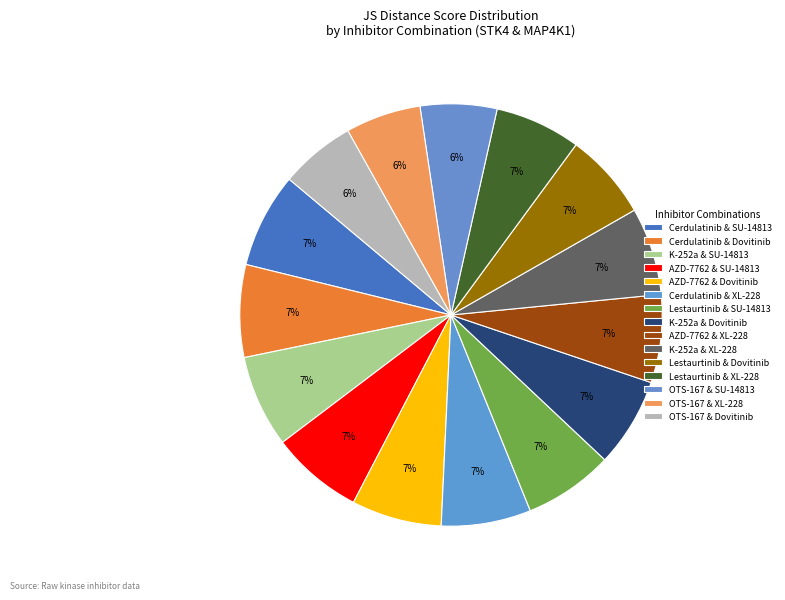

The K-252a & SU-14813 slice represents 21% of the pie. True or false?

False